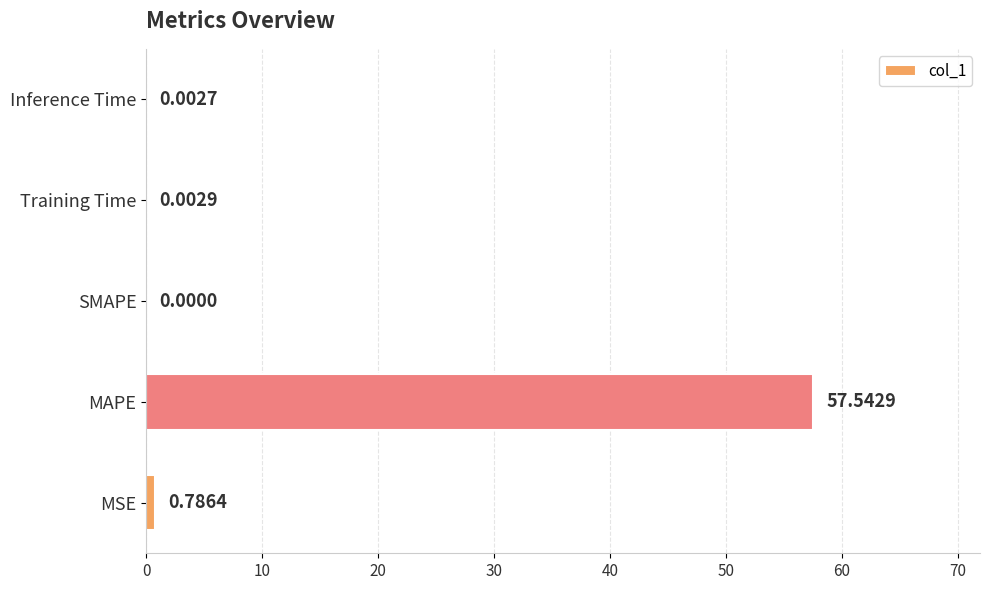

What is the change in value from MSE to MAPE?

+56.8